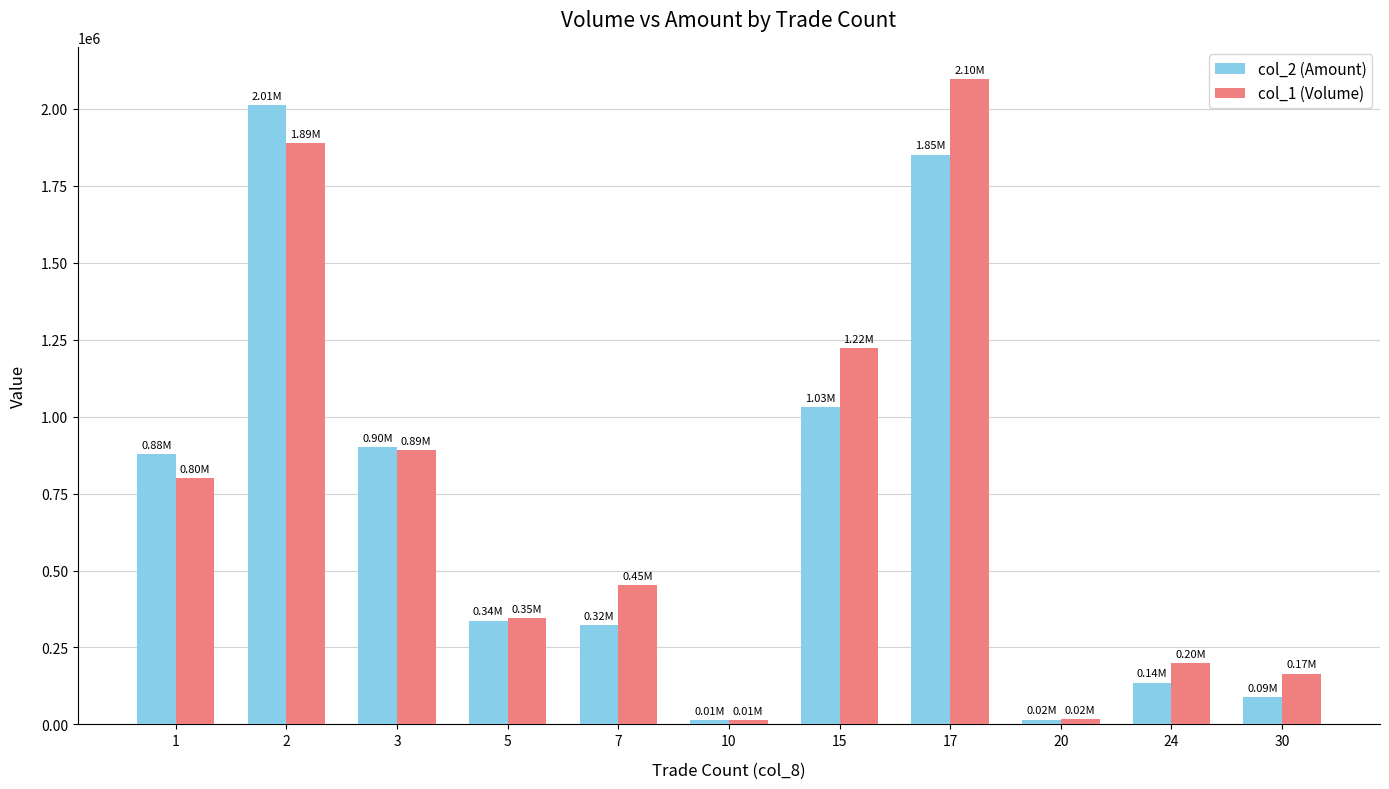

Does the chart contain any negative values?

No